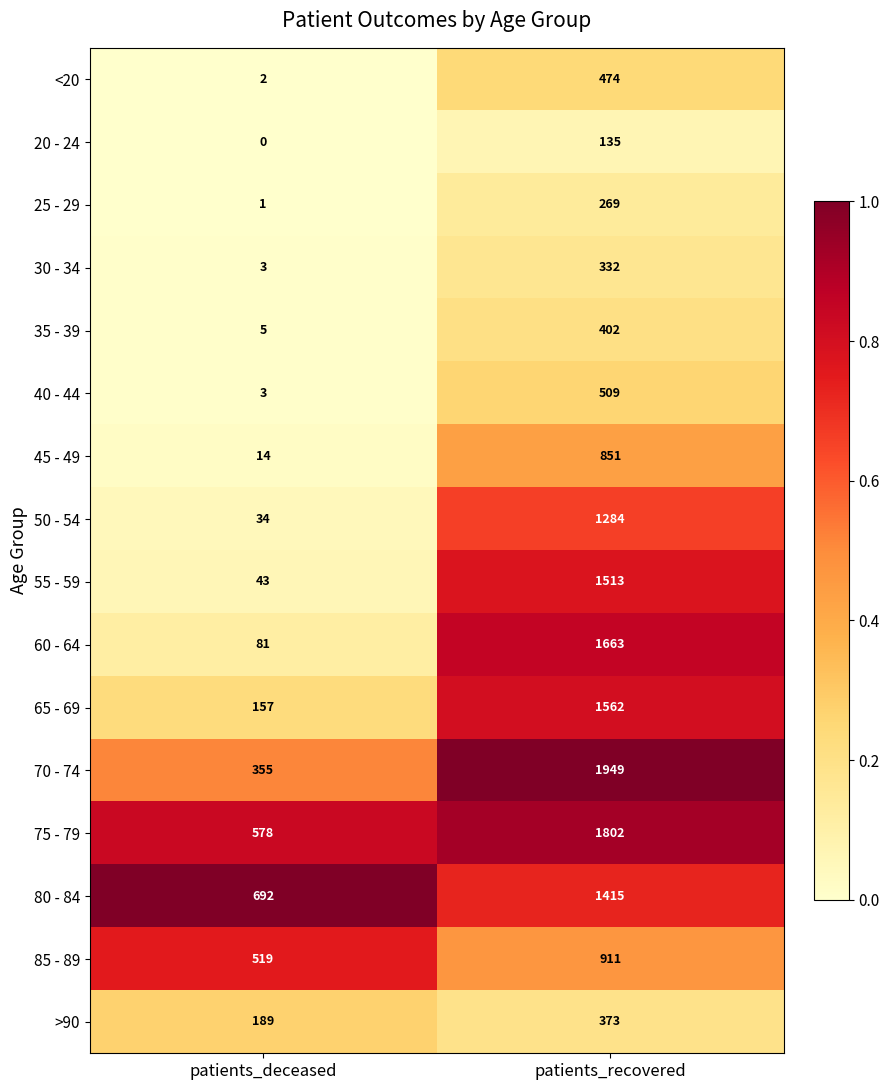

What is the greatest value displayed?

1949